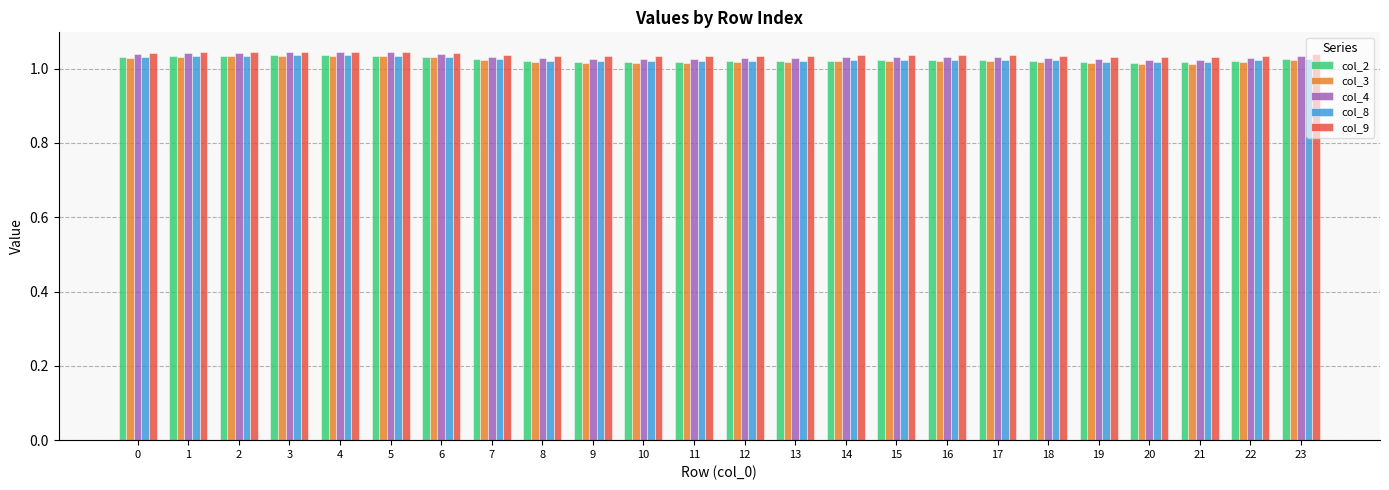

What is the total value across all series at 18?

5.1